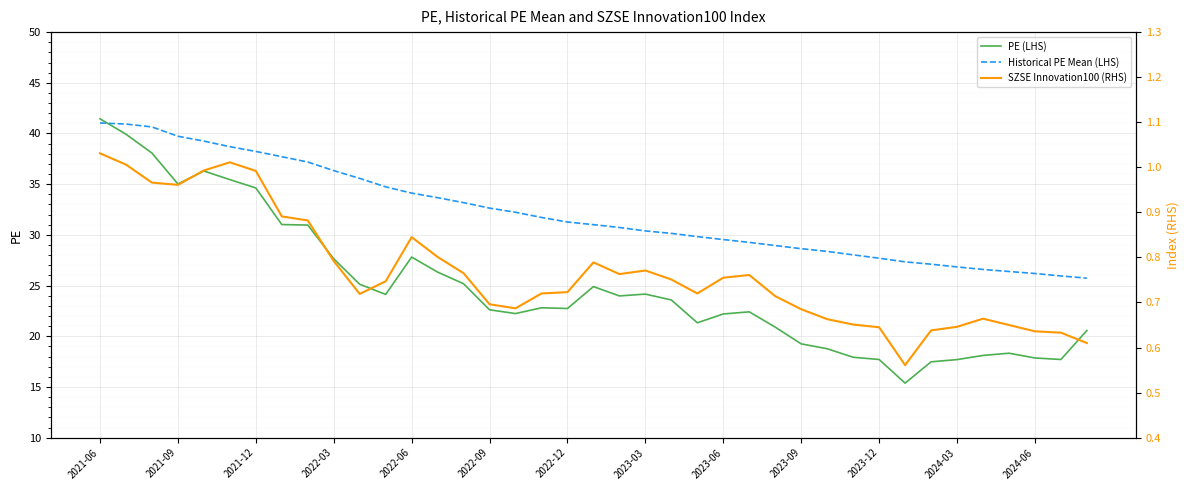

What is the difference between the SZSE Innovation100 (RHS) values at 19 and 32?

0.2